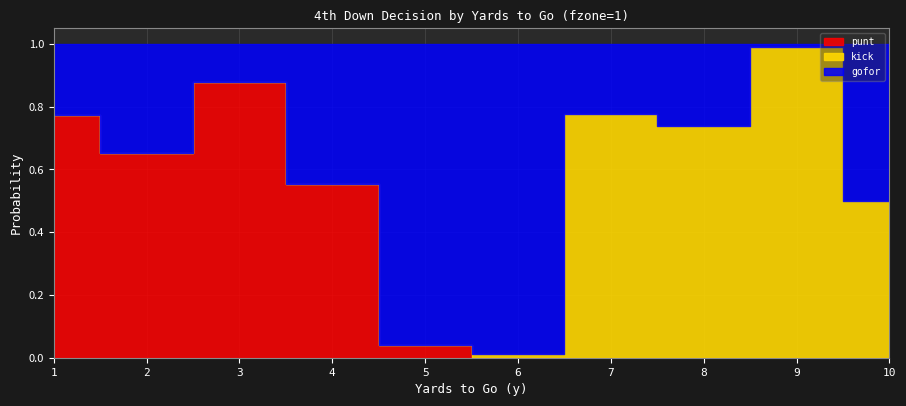

Which series ends up on top after the final intersection of kick and punt?

kick